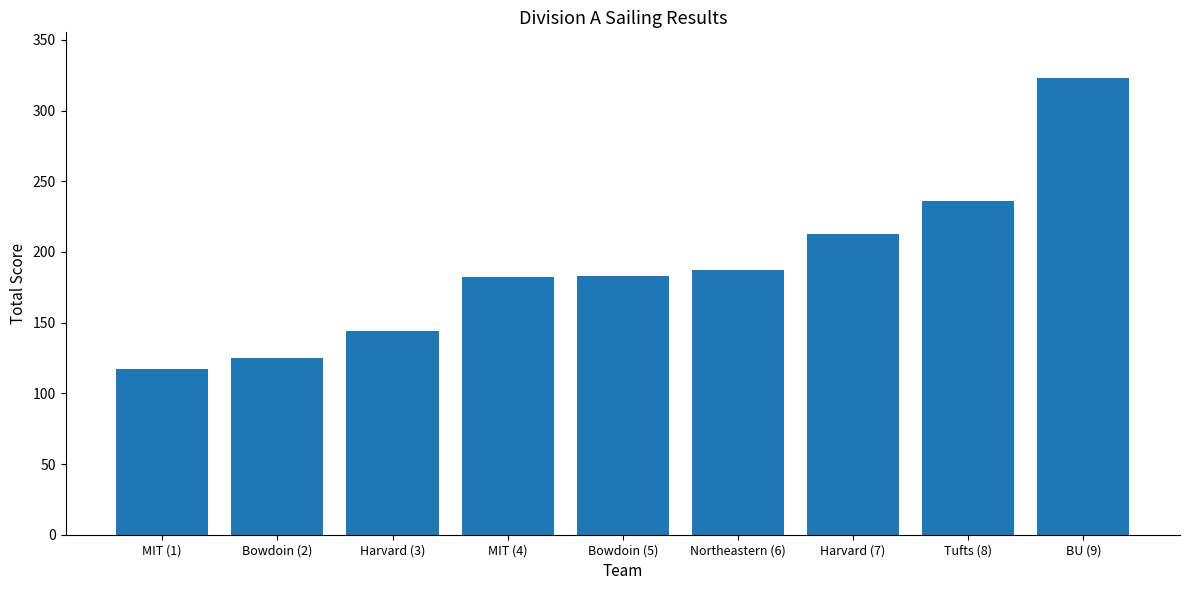

What is the value of the 8th bar from the left?

236